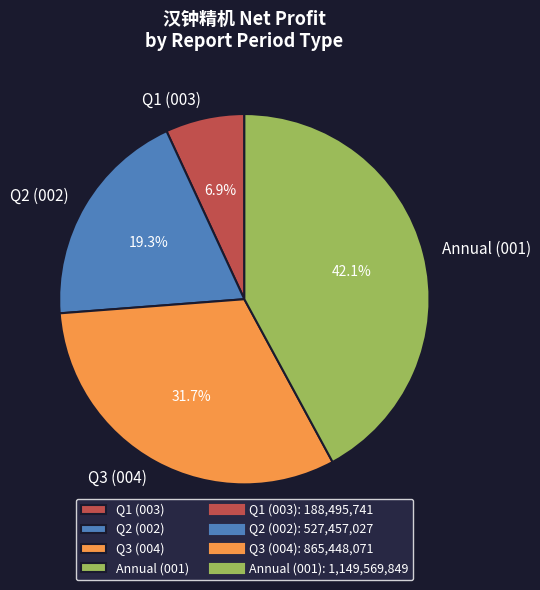

To the nearest percent, what is the average slice percentage?

25%